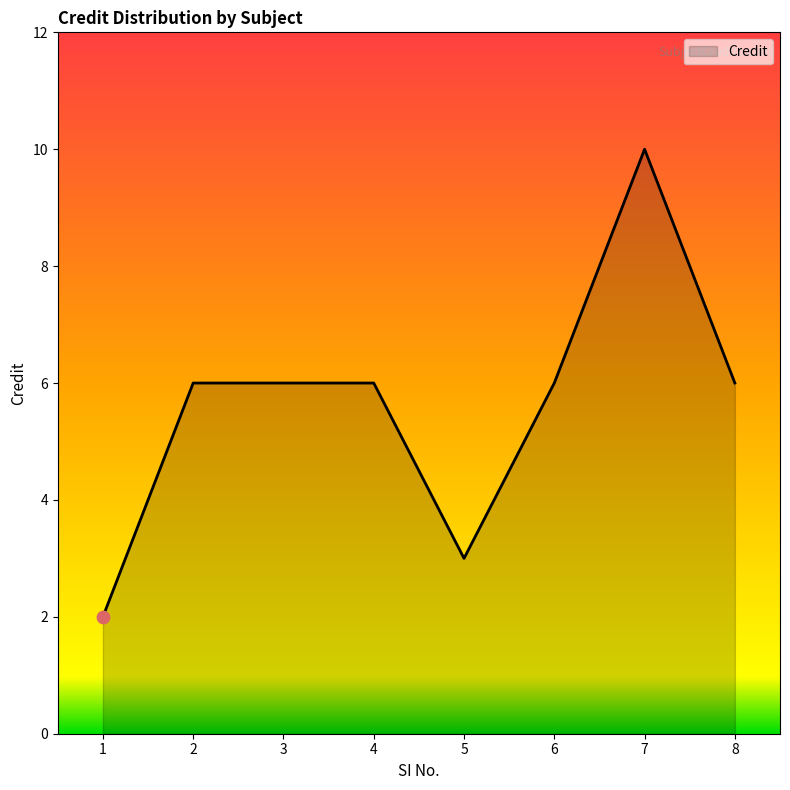

What is the ratio of the value at 6 to the value at 4?

1.0